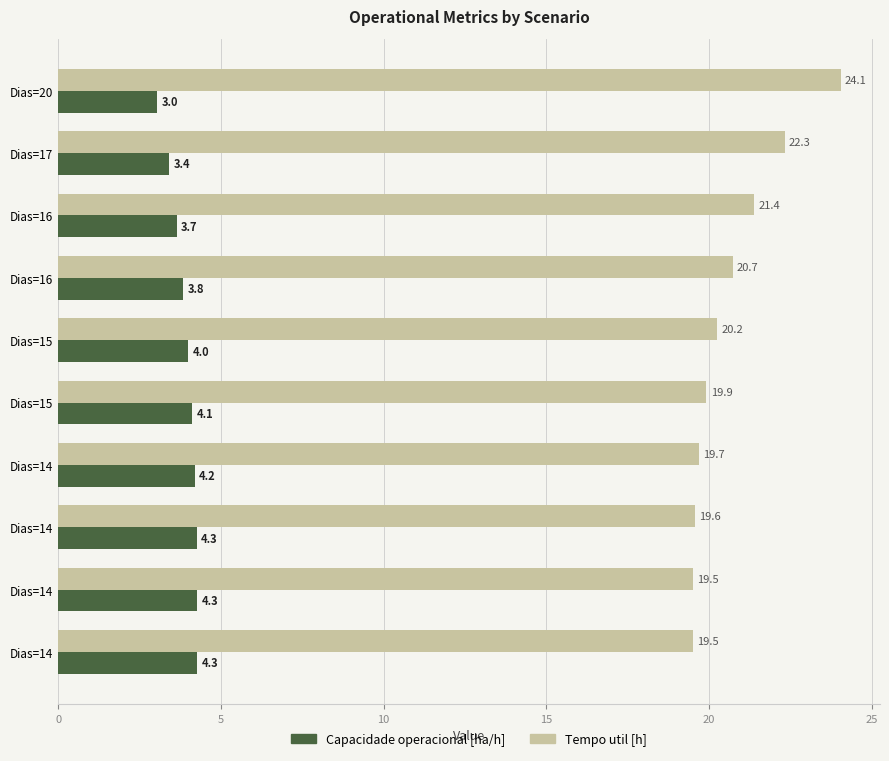

What are all the series names shown in the legend?

Capacidade operacional [ha/h], Tempo util [h]